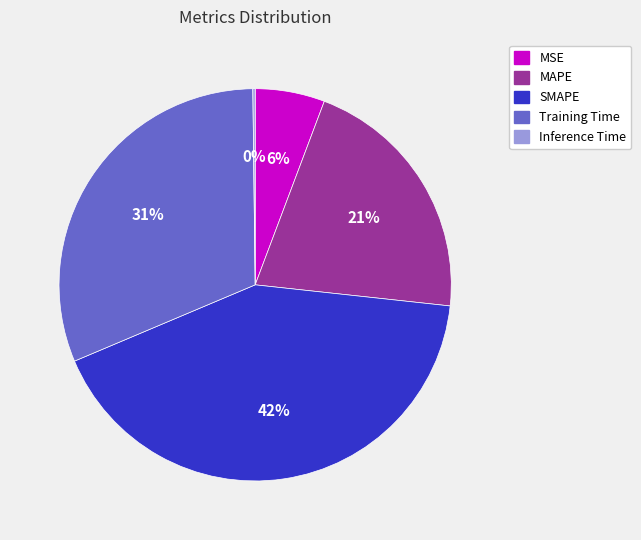

What percentage is the MSE slice, to the nearest percent?

6%